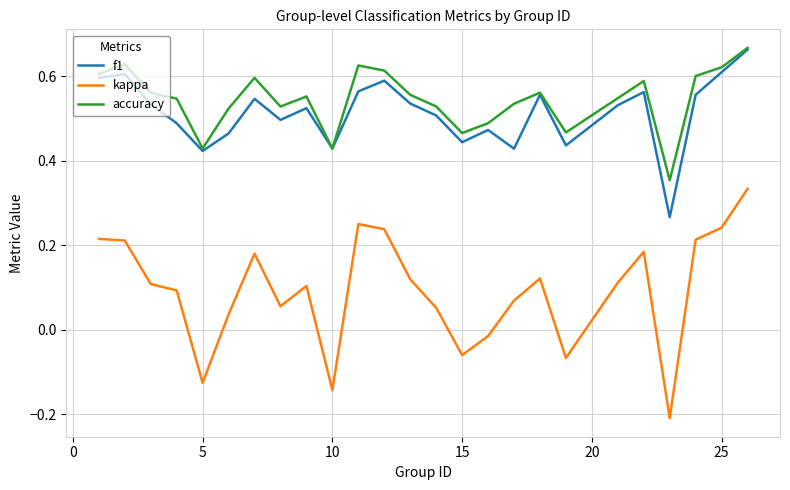

True or false: f1 and kappa cross at least once.

False